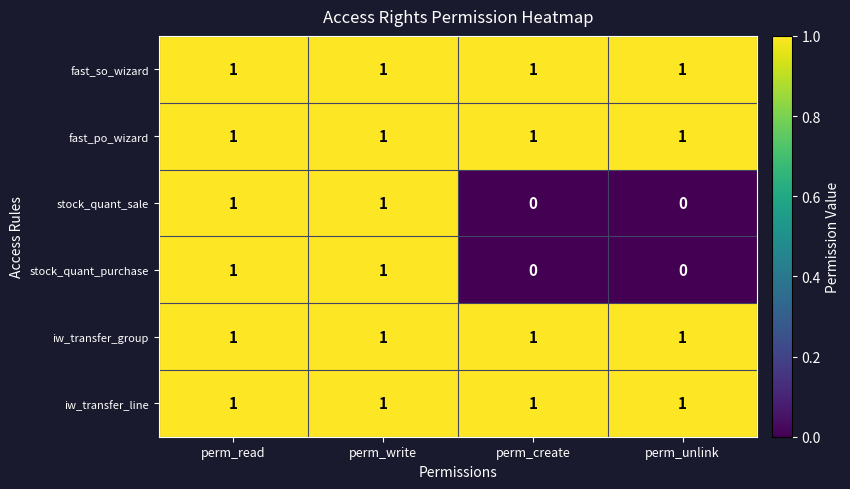

True or false: stock_quant_sale has a value of 0 at perm_create.

True